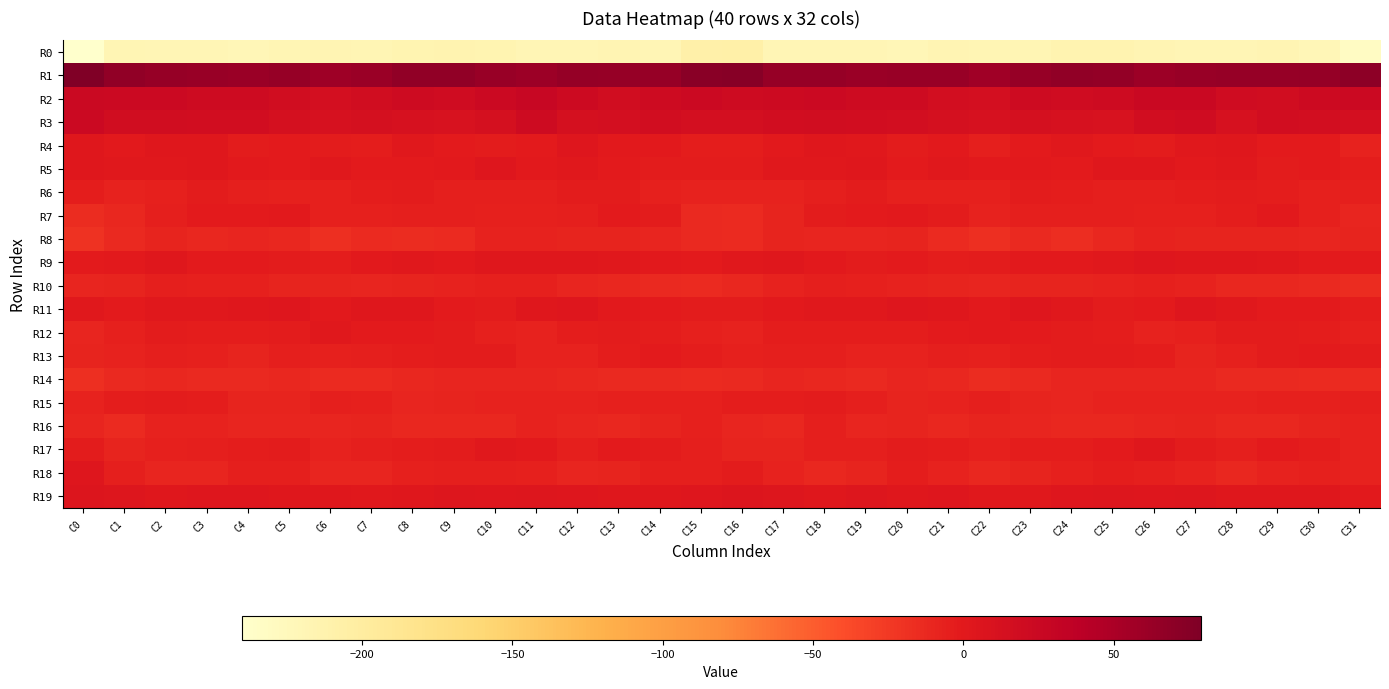

What is the spread (max minus min) of values at C28?

283.1